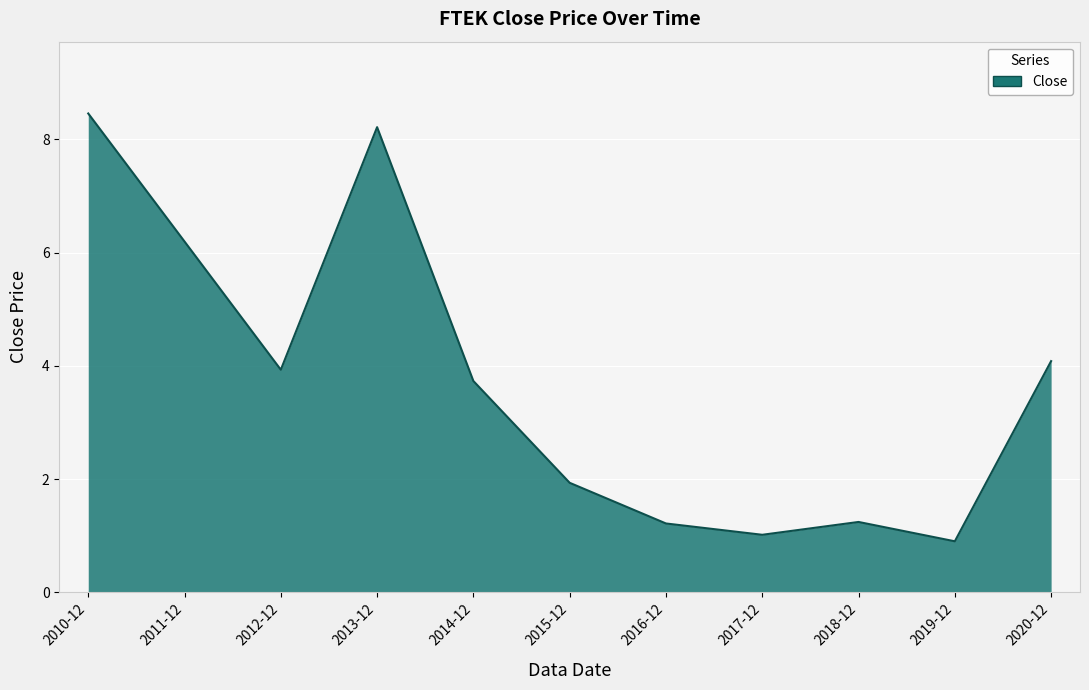

How many values are below 3?

5